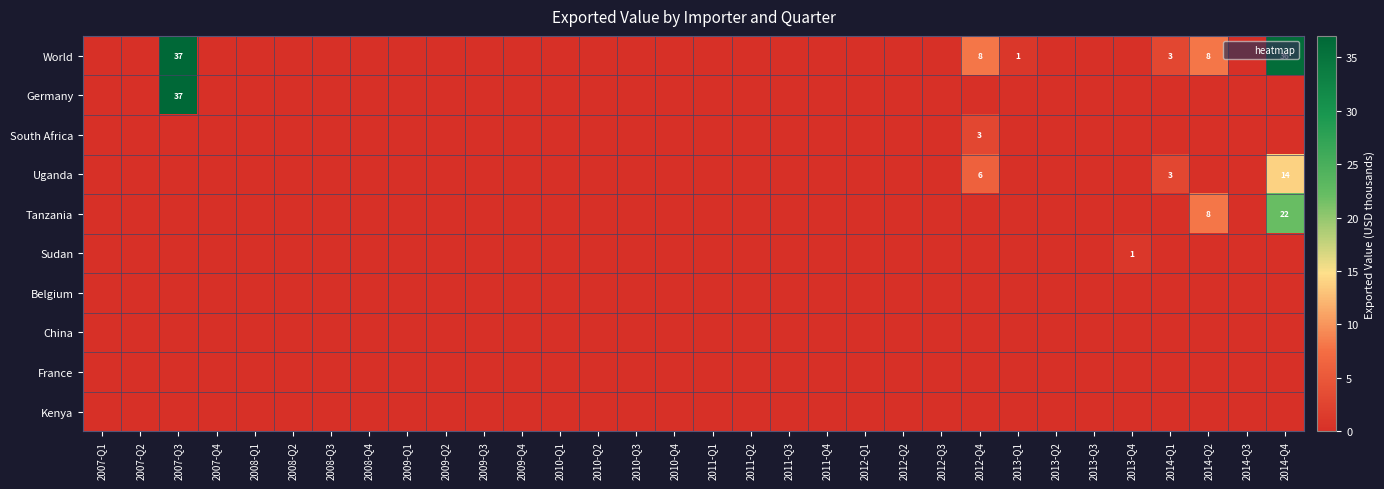

Which category has the highest value across all series?

2007-Q3